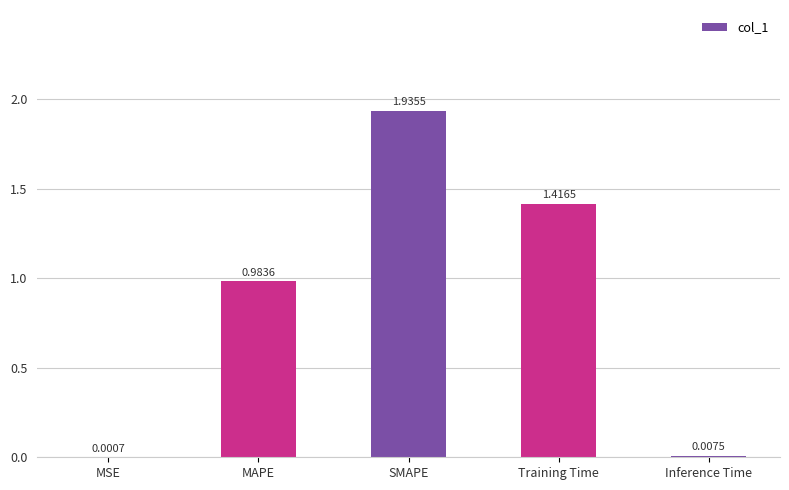

At which label is the value closest to 0?

MSE